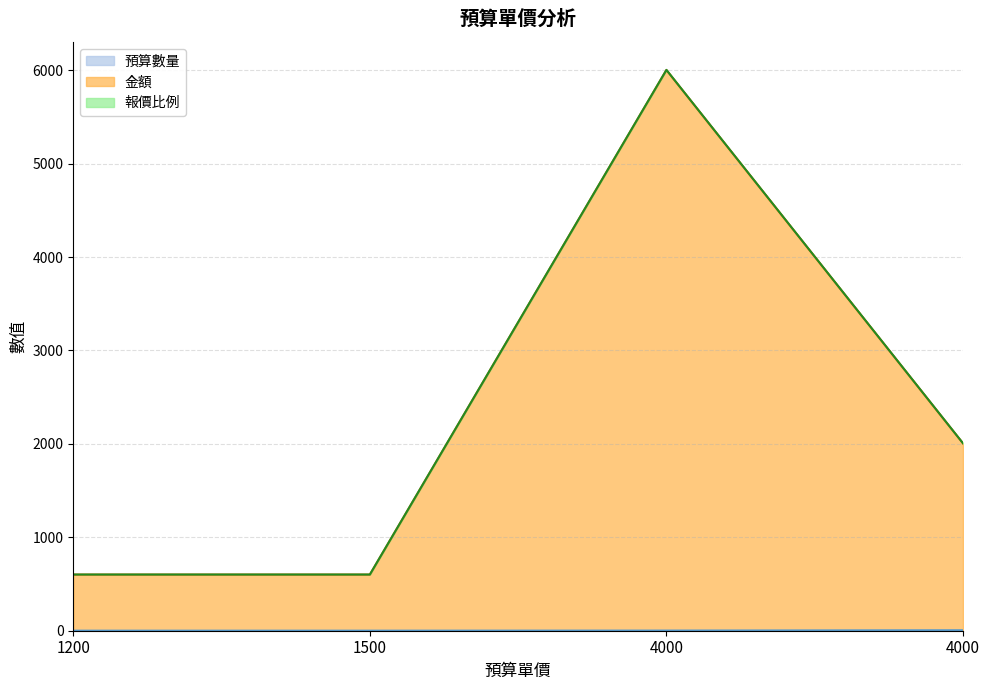

What is the difference between the 預算數量 values at 4000 and 4000?

3.5